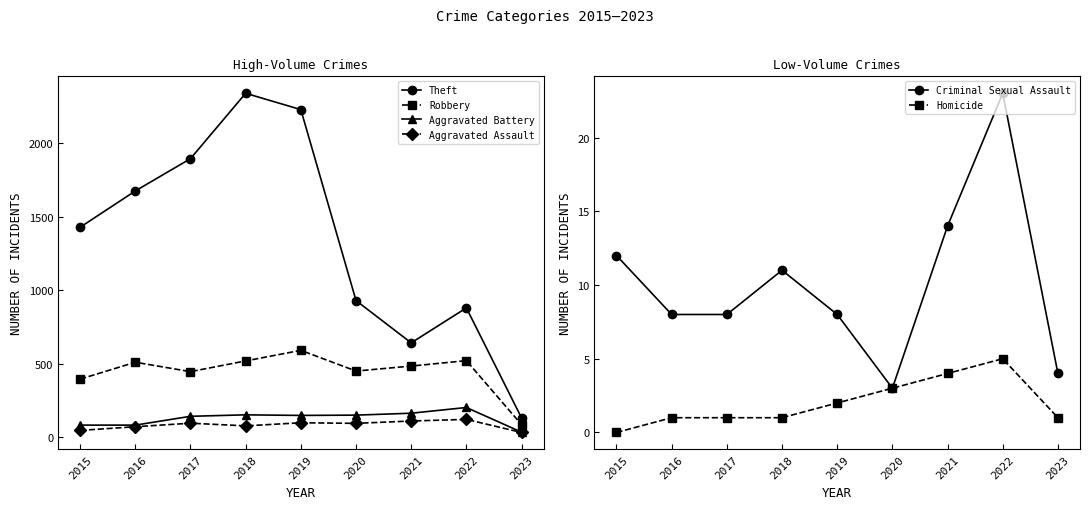

Reading right to left, transcribe all the data shown in this chart.

Theft: 131	880	642	930	2230	2341	1896	1676	1429
Robbery: 85	521	484	450	591	519	446	510	395
Aggravated Battery: 34	202	163	150	148	152	142	82	82
Aggravated Assault: 32	121	110	94	98	77	95	71	46
Criminal Sexual Assault: 4	23	14	3	8	11	8	8	12
Homicide: 1	5	4	3	2	1	1	1	0